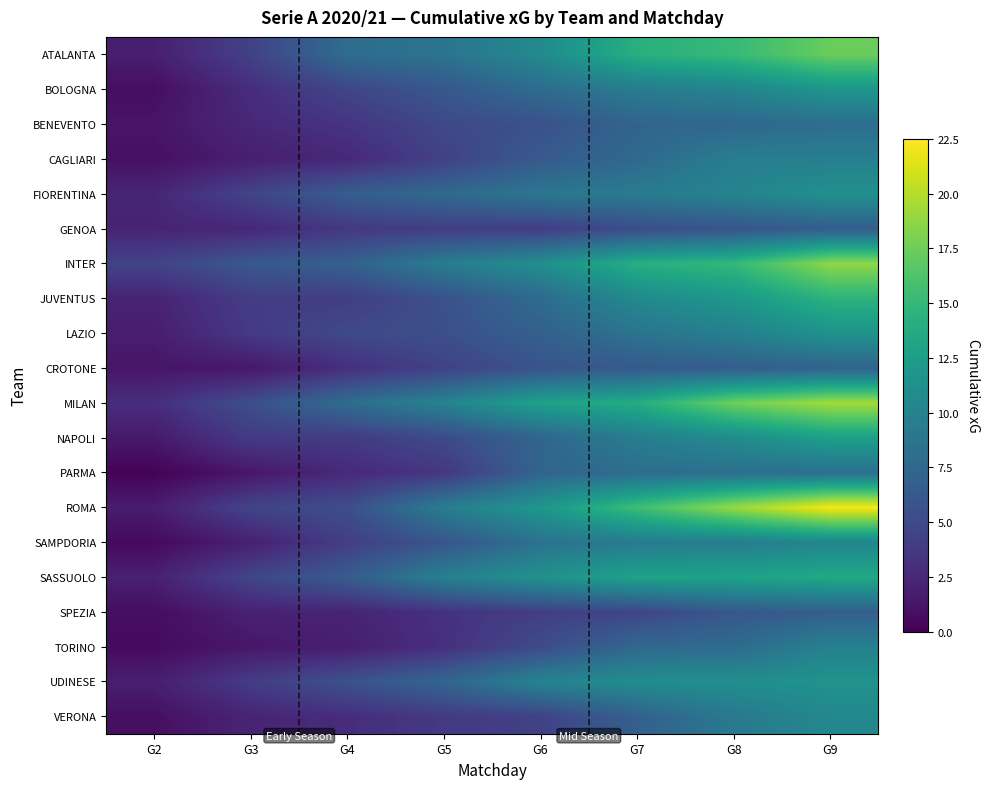

Reading left to right, what are all the values shown in this chart?

ATALANTA: G2=1.9	G3=4.4	G4=8.0	G5=8.6	G6=10.7	G7=14.2	G8=15.2	G9=17.4
BOLOGNA: G2=0.8	G3=2.9	G4=4.7	G5=6.1	G6=7.9	G7=9.4	G8=10.1	G9=11.8
BENEVENTO: G2=1.3	G3=2.5	G4=3.4	G5=5.0	G6=5.6	G7=7.2	G8=7.5	G9=8.0
CAGLIARI: G2=1.0	G3=1.9	G4=2.5	G5=4.3	G6=6.4	G7=7.7	G8=9.6	G9=9.7
FIORENTINA: G2=2.4	G3=4.6	G4=6.6	G5=7.7	G6=8.9	G7=9.3	G8=10.1	G9=11.3
GENOA: G2=2.2	G3=2.5	G4=3.7	G5=4.1	G6=4.1	G7=5.3	G8=5.9	G9=6.6
INTER: G2=4.5	G3=6.2	G4=6.9	G5=9.5	G6=11.1	G7=14.2	G8=15.0	G9=18.7
JUVENTUS: G2=2.1	G3=4.1	G4=4.1	G5=5.6	G6=7.8	G7=10.7	G8=12.0	G9=14.5
LAZIO: G2=1.8	G3=3.8	G4=5.0	G5=5.5	G6=6.9	G7=8.6	G8=9.7	G9=11.5
CROTONE: G2=1.3	G3=1.4	G4=3.0	G5=4.4	G6=5.8	G7=6.4	G8=6.7	G9=7.1
MILAN: G2=2.9	G3=5.4	G4=8.0	G5=10.1	G6=12.9	G7=13.9	G8=17.6	G9=19.4
NAPOLI: G2=1.5	G3=3.9	G4=3.9	G5=5.1	G6=7.3	G7=9.5	G8=10.9	G9=12.8
PARMA: G2=0.2	G3=1.4	G4=2.6	G5=3.6	G6=7.3	G7=8.0	G8=8.2	G9=8.2
ROMA: G2=1.8	G3=4.6	G4=5.4	G5=9.5	G6=11.9	G7=15.5	G8=19.0	G9=22.2
SAMPDORIA: G2=0.6	G3=2.0	G4=4.1	G5=6.0	G6=8.5	G7=9.3	G8=9.5	G9=10.3
SASSUOLO: G2=2.0	G3=4.7	G4=6.5	G5=9.8	G6=11.5	G7=13.0	G8=13.1	G9=13.6
SPEZIA: G2=0.8	G3=2.1	G4=2.3	G5=3.2	G6=4.1	G7=4.7	G8=6.1	G9=6.7
TORINO: G2=0.6	G3=1.4	G4=1.8	G5=3.1	G6=5.2	G7=7.6	G8=7.9	G9=9.8
UDINESE: G2=1.9	G3=4.0	G4=5.7	G5=7.4	G6=10.1	G7=11.0	G8=11.1	G9=11.5
VERONA: G2=0.9	G3=2.3	G4=2.9	G5=3.8	G6=4.4	G7=6.9	G8=9.1	G9=10.5